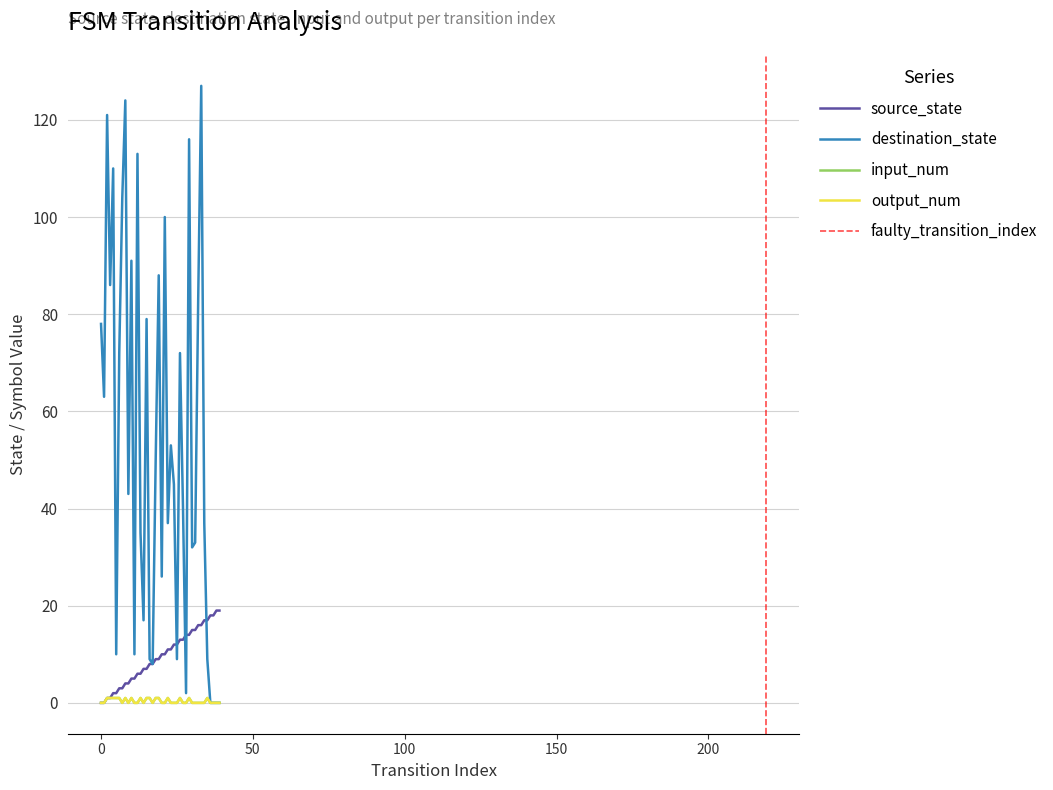

True or false: destination_state and input_num intersect in this chart.

False